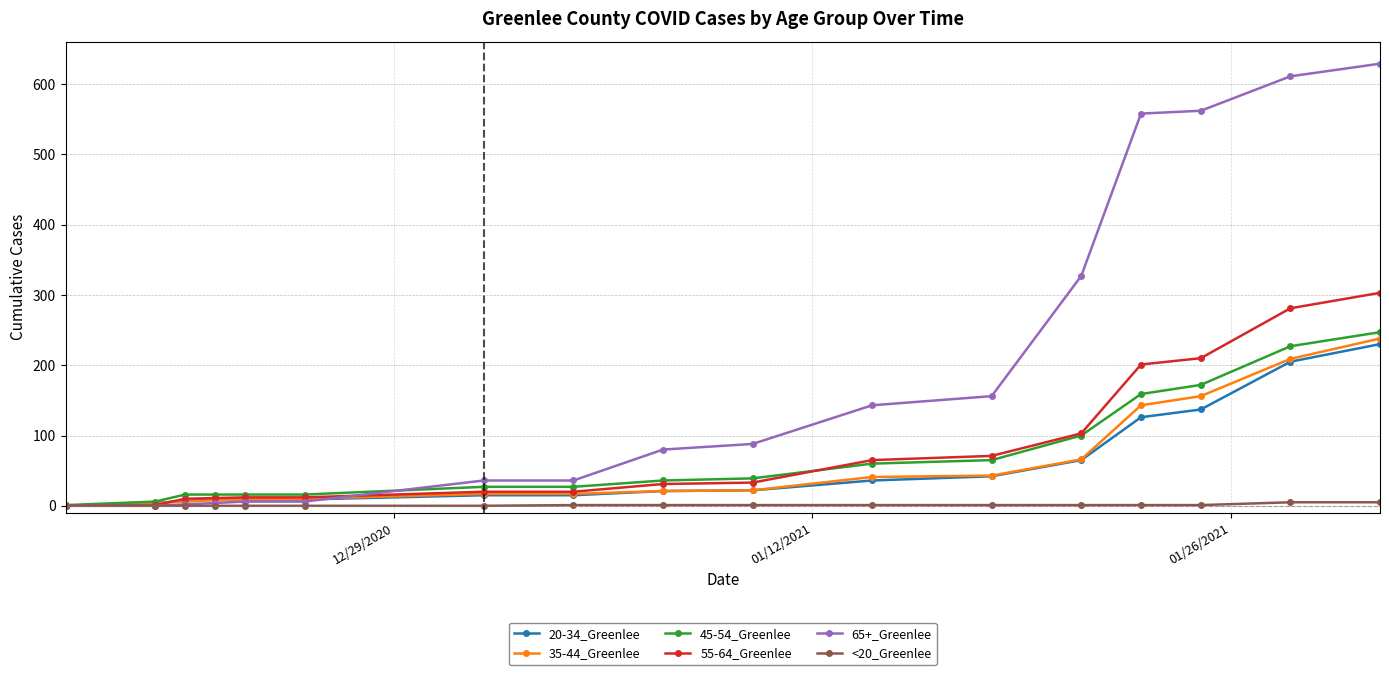

At how many categories does at least one series exceed 505?

4